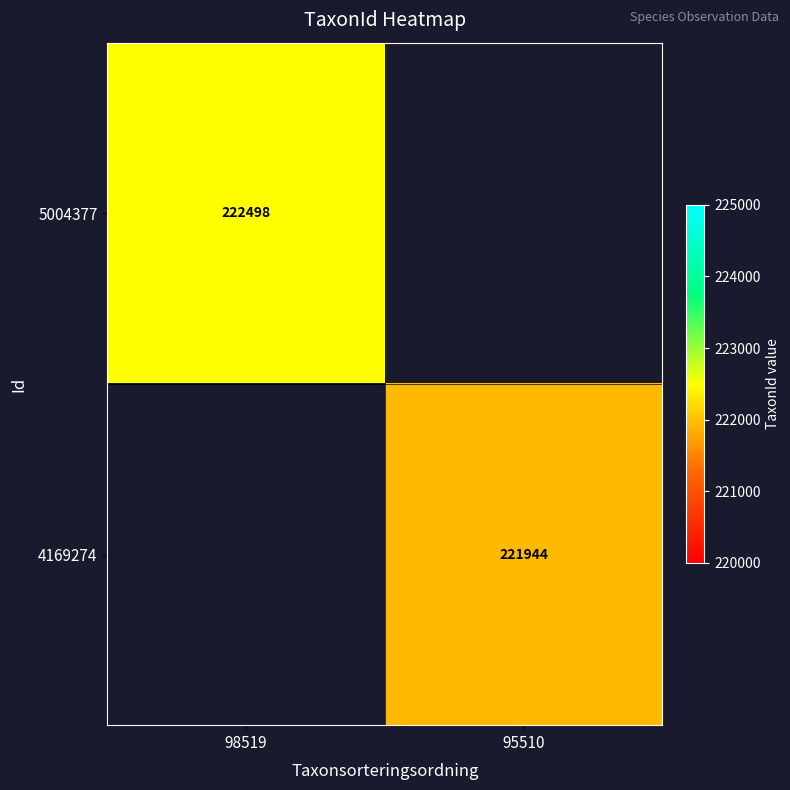

What is the smallest value displayed?

221944.0